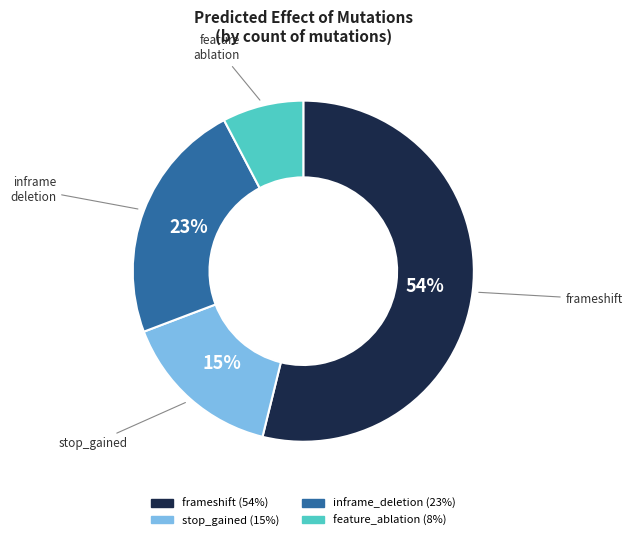

Is the sum of feature_ablation and frameshift greater than half?

Yes